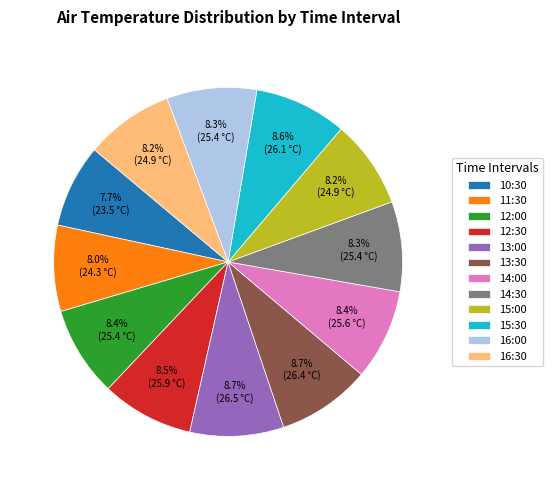

Approximately how many times larger is the value at 11:30 compared to 12:30?

0.9